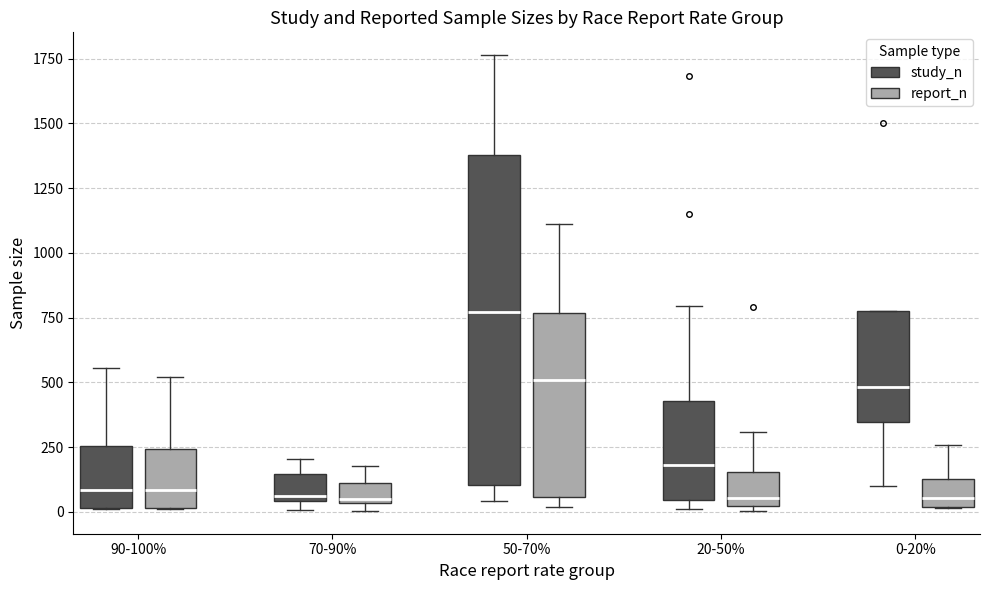

Comparing the boxes themselves (not the whiskers), which one is the tallest?

50-70% (study_n)